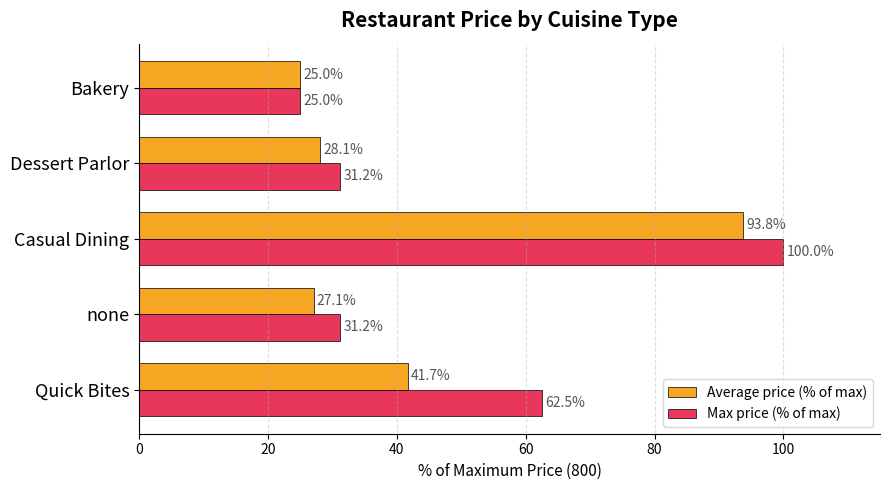

Which series changed the most between Quick Bites and Casual Dining?

Average price (% of max)